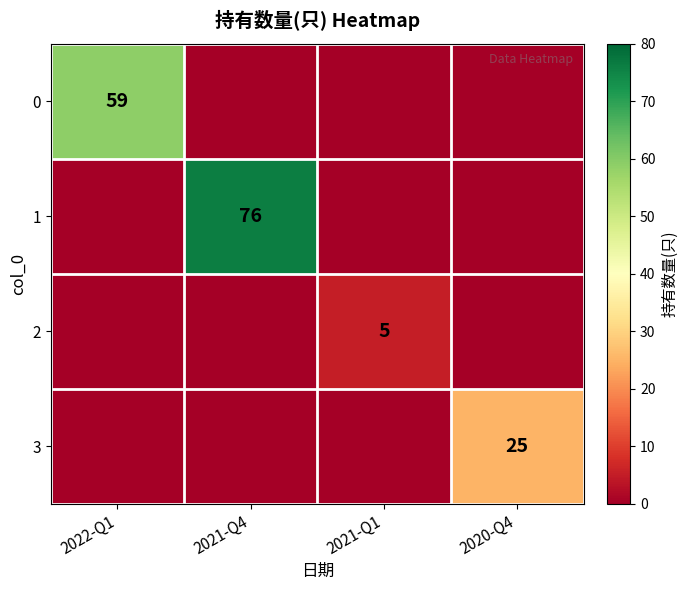

At how many categories does at least one series exceed 43?

2